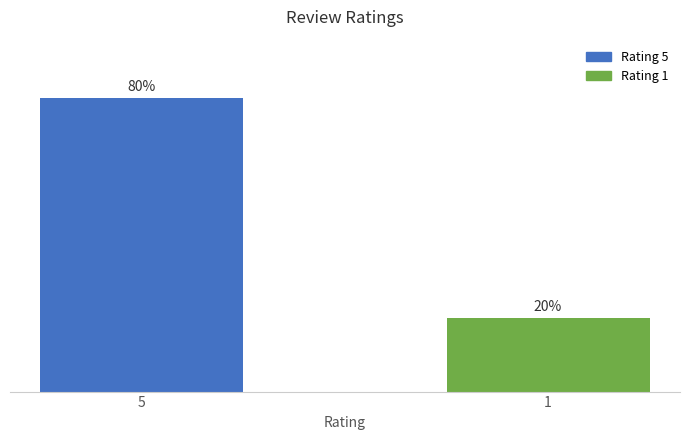

List the labels in order of value, smallest first.

1, 5